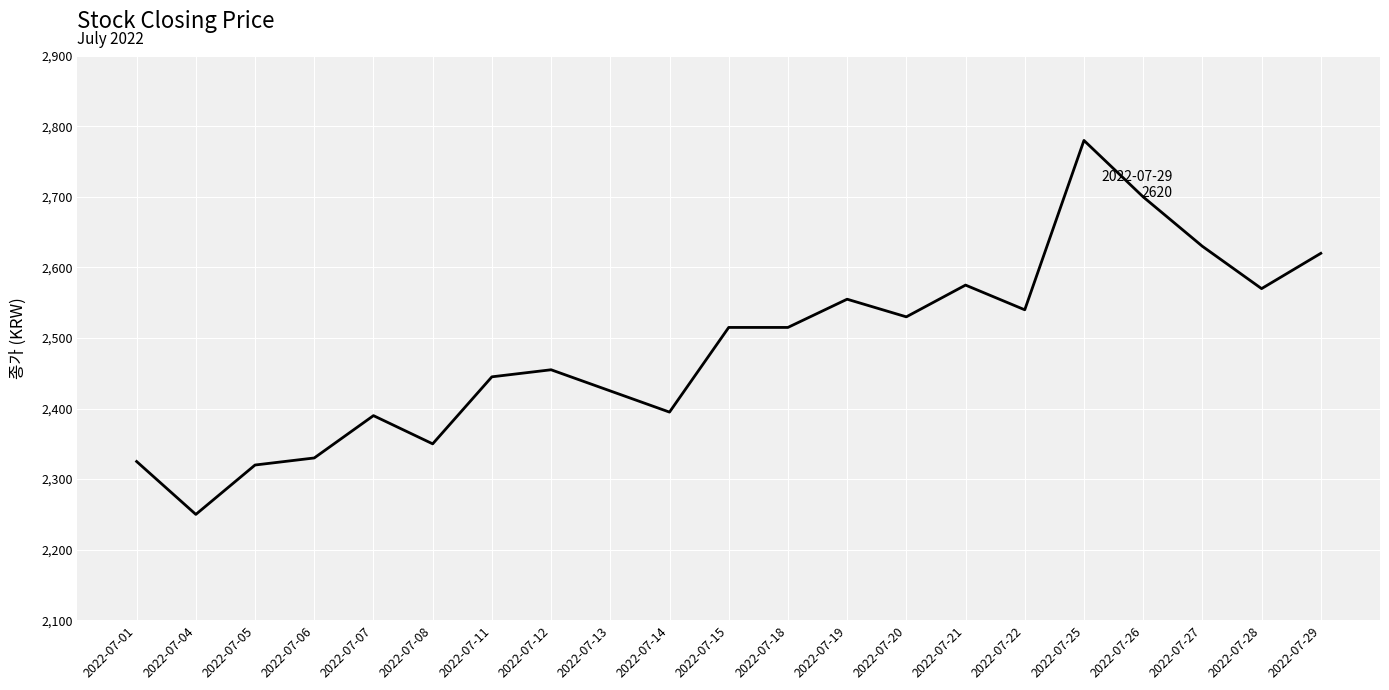

What is the average value?

2486